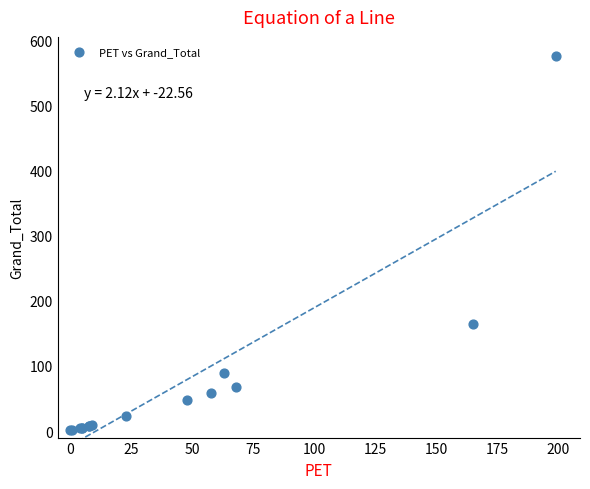

What Y value in the scatter plot is closest to 288?

165